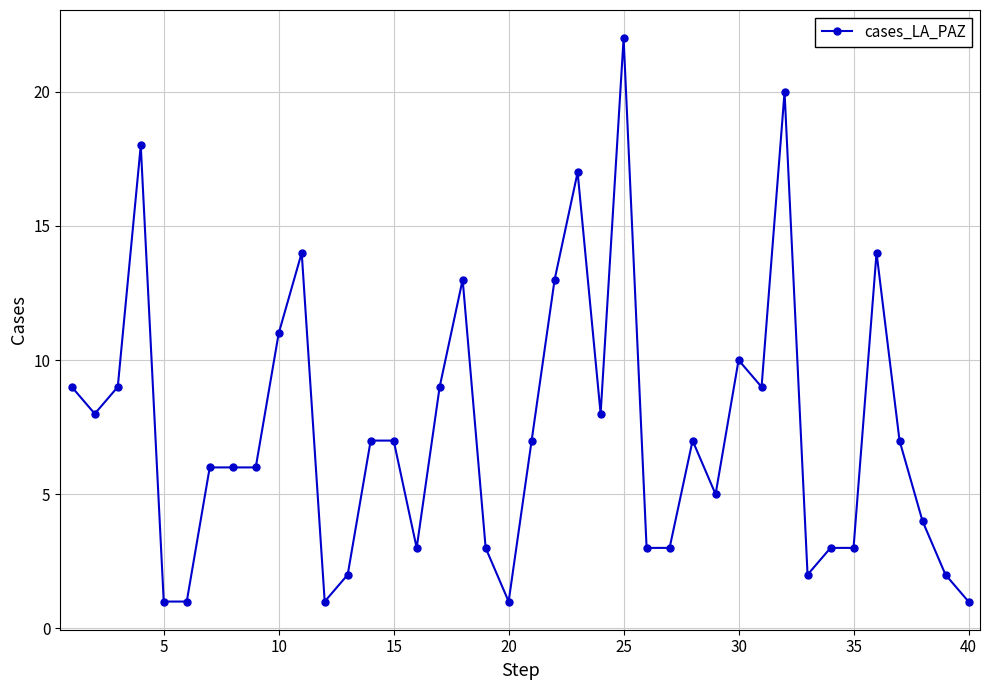

What is the value of the 19th point from the left?

3